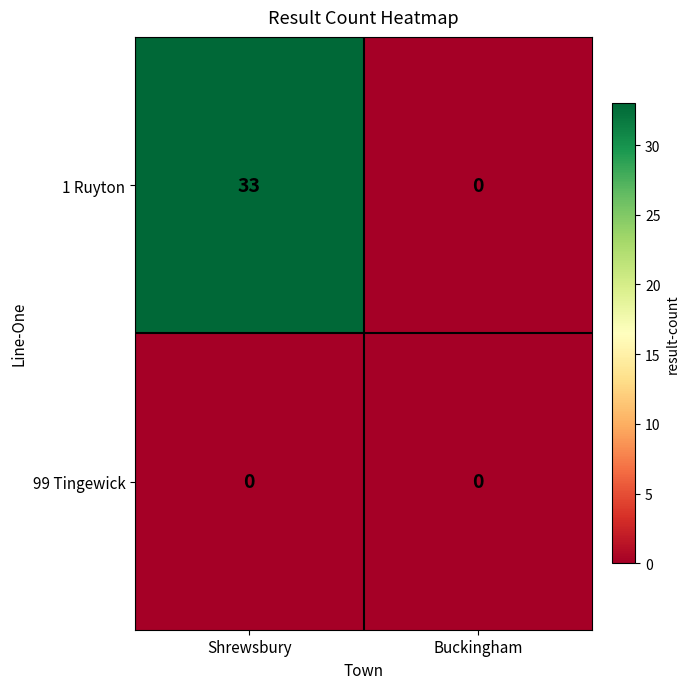

List the series in order of their peak value, highest first.

1 Ruyton, 99 Tingewick